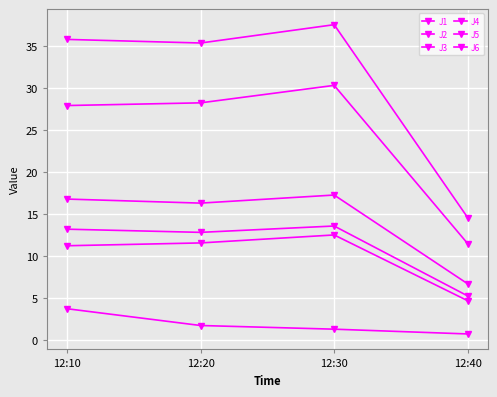

What is the difference between the maximum and second lowest values in the J3 series?

2.4